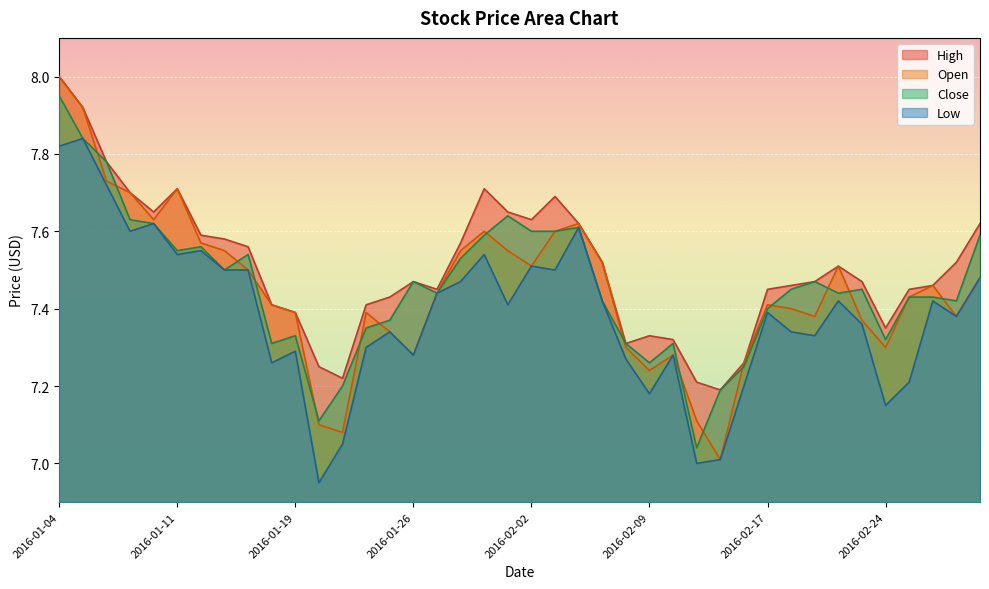

Reading left to right, extract all data points from this chart.

High: 2016-01-04=8.0	2016-01-05=7.9	2016-01-06=7.8	2016-01-07=7.7	2016-01-08=7.7	2016-01-11=7.7	2016-01-12=7.6	2016-01-13=7.6	2016-01-14=7.6	2016-01-15=7.4	2016-01-19=7.4	2016-01-20=7.2	2016-01-21=7.2	2016-01-22=7.4	2016-01-25=7.4	2016-01-26=7.5	2016-01-27=7.5	2016-01-28=7.6	2016-01-29=7.7	2016-02-01=7.7	2016-02-02=7.6	2016-02-03=7.7	2016-02-04=7.6	2016-02-05=7.5	2016-02-08=7.3	2016-02-09=7.3	2016-02-10=7.3	2016-02-11=7.2	2016-02-12=7.2	2016-02-16=7.3	2016-02-17=7.5	2016-02-18=7.5	2016-02-19=7.5	2016-02-22=7.5	2016-02-23=7.5	2016-02-24=7.3	2016-02-25=7.5	2016-02-26=7.5	2016-02-29=7.5	2016-03-01=7.6
Open: 2016-01-04=8.0	2016-01-05=7.9	2016-01-06=7.7	2016-01-07=7.7	2016-01-08=7.6	2016-01-11=7.7	2016-01-12=7.6	2016-01-13=7.5	2016-01-14=7.5	2016-01-15=7.4	2016-01-19=7.4	2016-01-20=7.1	2016-01-21=7.1	2016-01-22=7.4	2016-01-25=7.3	2016-01-26=7.3	2016-01-27=7.4	2016-01-28=7.5	2016-01-29=7.6	2016-02-01=7.5	2016-02-02=7.5	2016-02-03=7.6	2016-02-04=7.6	2016-02-05=7.5	2016-02-08=7.3	2016-02-09=7.2	2016-02-10=7.3	2016-02-11=7.1	2016-02-12=7.0	2016-02-16=7.3	2016-02-17=7.4	2016-02-18=7.4	2016-02-19=7.4	2016-02-22=7.5	2016-02-23=7.4	2016-02-24=7.3	2016-02-25=7.4	2016-02-26=7.5	2016-02-29=7.4	2016-03-01=7.5
Close: 2016-01-04=8.0	2016-01-05=7.8	2016-01-06=7.8	2016-01-07=7.6	2016-01-08=7.6	2016-01-11=7.5	2016-01-12=7.6	2016-01-13=7.5	2016-01-14=7.5	2016-01-15=7.3	2016-01-19=7.3	2016-01-20=7.1	2016-01-21=7.2	2016-01-22=7.3	2016-01-25=7.4	2016-01-26=7.5	2016-01-27=7.4	2016-01-28=7.5	2016-01-29=7.6	2016-02-01=7.6	2016-02-02=7.6	2016-02-03=7.6	2016-02-04=7.6	2016-02-05=7.4	2016-02-08=7.3	2016-02-09=7.3	2016-02-10=7.3	2016-02-11=7.0	2016-02-12=7.2	2016-02-16=7.2	2016-02-17=7.4	2016-02-18=7.5	2016-02-19=7.5	2016-02-22=7.4	2016-02-23=7.5	2016-02-24=7.3	2016-02-25=7.4	2016-02-26=7.4	2016-02-29=7.4	2016-03-01=7.6
Low: 2016-01-04=7.8	2016-01-05=7.8	2016-01-06=7.7	2016-01-07=7.6	2016-01-08=7.6	2016-01-11=7.5	2016-01-12=7.5	2016-01-13=7.5	2016-01-14=7.5	2016-01-15=7.3	2016-01-19=7.3	2016-01-20=7.0	2016-01-21=7.0	2016-01-22=7.3	2016-01-25=7.3	2016-01-26=7.3	2016-01-27=7.4	2016-01-28=7.5	2016-01-29=7.5	2016-02-01=7.4	2016-02-02=7.5	2016-02-03=7.5	2016-02-04=7.6	2016-02-05=7.4	2016-02-08=7.3	2016-02-09=7.2	2016-02-10=7.3	2016-02-11=7.0	2016-02-12=7.0	2016-02-16=7.2	2016-02-17=7.4	2016-02-18=7.3	2016-02-19=7.3	2016-02-22=7.4	2016-02-23=7.4	2016-02-24=7.2	2016-02-25=7.2	2016-02-26=7.4	2016-02-29=7.4	2016-03-01=7.5